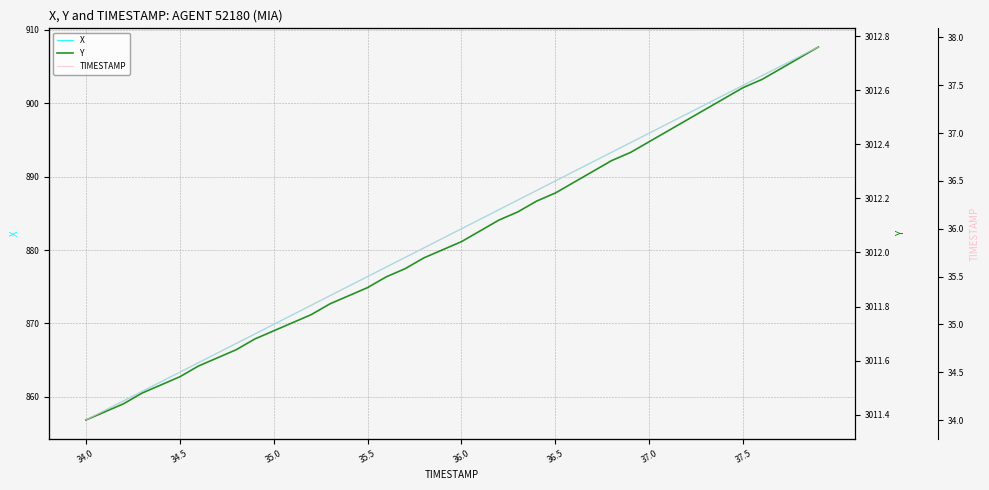

How many data points in X are less than 882?

20